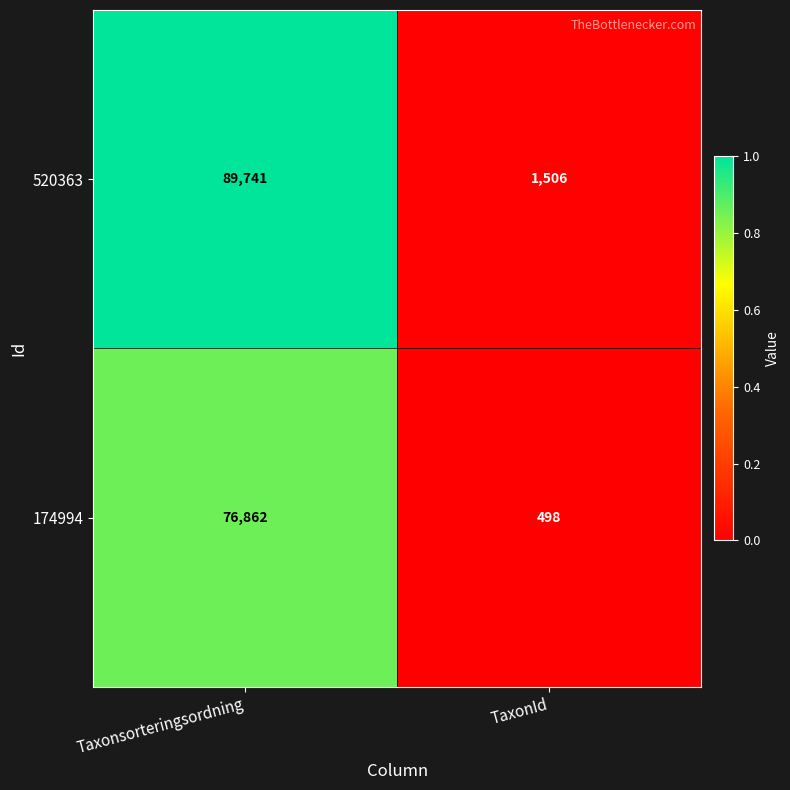

Which category has the highest value across all series?

Taxonsorteringsordning